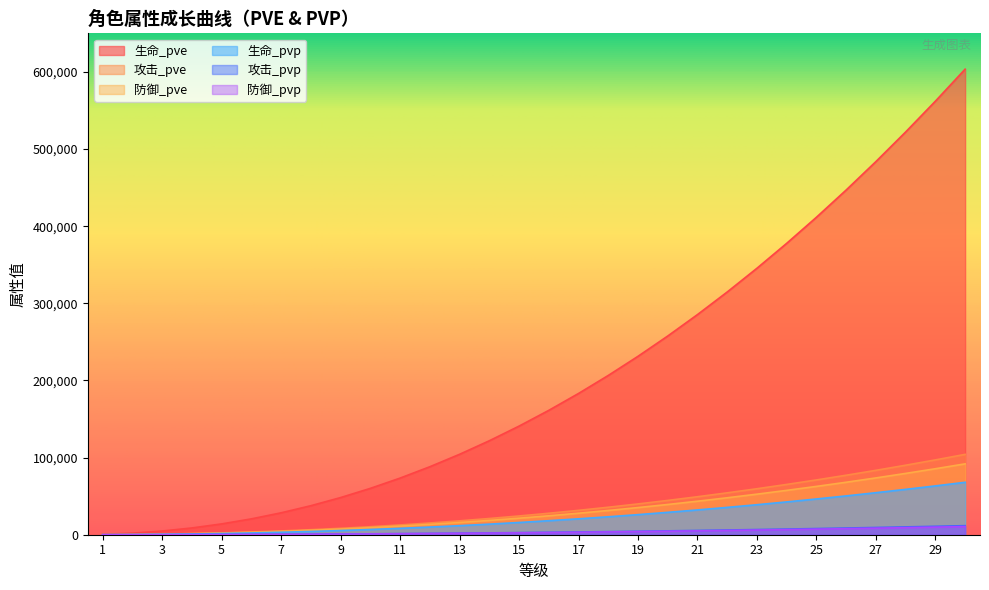

Reading left to right, transcribe all the data shown in this chart.

生命_pve: 477	2046	4794	8771	14015	20552	28409	37605	48157	60083	73397	88112	104240	121793	140782	161216	183104	206456	231280	257584	285375	314662	345450	377746	411557	446890	483749	522141	562072	603547
攻击_pve: 82	353	827	1513	2418	3546	4902	6489	8310	10368	12666	15205	17988	21017	24294	27820	31597	35627	39911	44450	49246	54300	59613	65186	71021	77118	83479	90104	96995	104152
防御_pve: 72	311	729	1335	2133	3128	4324	5723	7329	9145	11171	13411	15866	18537	21428	24538	27869	31424	35202	39206	43436	47893	52580	57495	62642	68020	73630	79474	85551	91864
生命_pvp: 53	230	539	987	1578	2314	3199	4234	5423	6766	8265	9922	11739	13716	15854	18155	20620	23250	26046	29008	32138	35436	38903	42540	46348	50327	54478	58801	63298	67969
攻击_pvp: 9	39	93	170	272	399	552	730	935	1167	1426	1712	2025	2366	2735	3133	3558	4012	4494	5005	5546	6115	6713	7341	7998	8684	9401	10147	10923	11729
防御_pvp: 8	35	83	153	245	359	497	658	842	1051	1284	1541	1824	2131	2463	2821	3204	3612	4047	4507	4993	5506	6044	6609	7201	7819	8464	9136	9835	10561